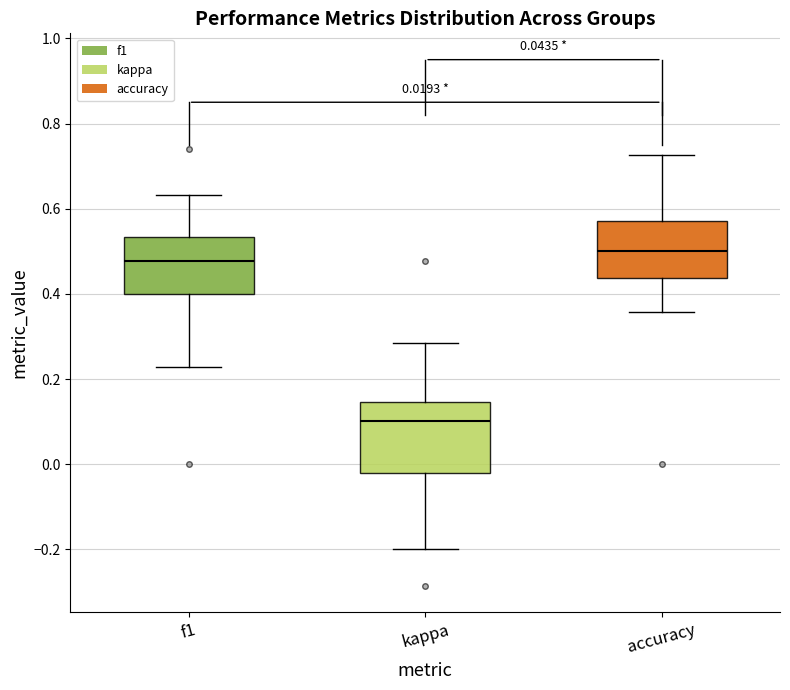

Comparing the boxes themselves (not the whiskers), which one is the tallest?

kappa